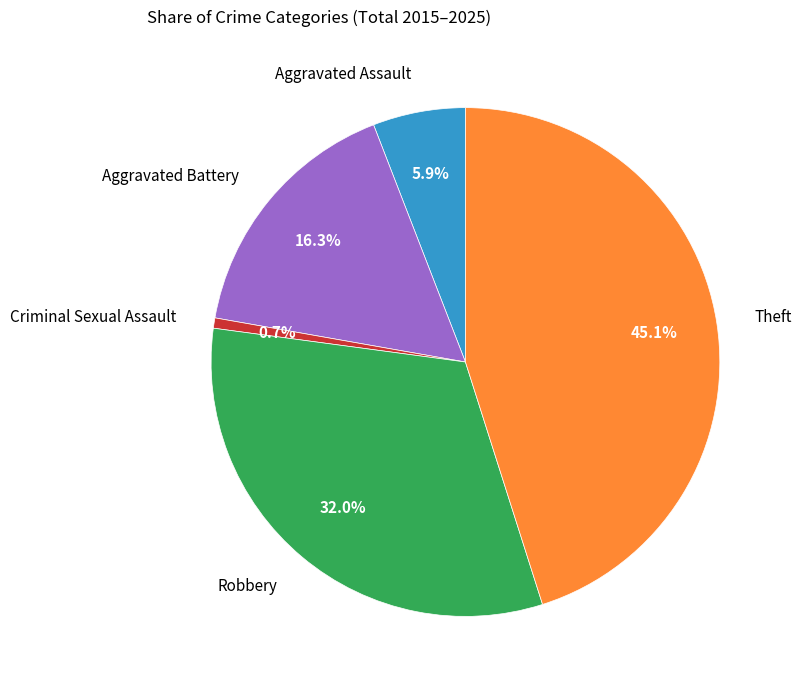

What is the smallest slice in the pie chart?

Criminal Sexual Assault